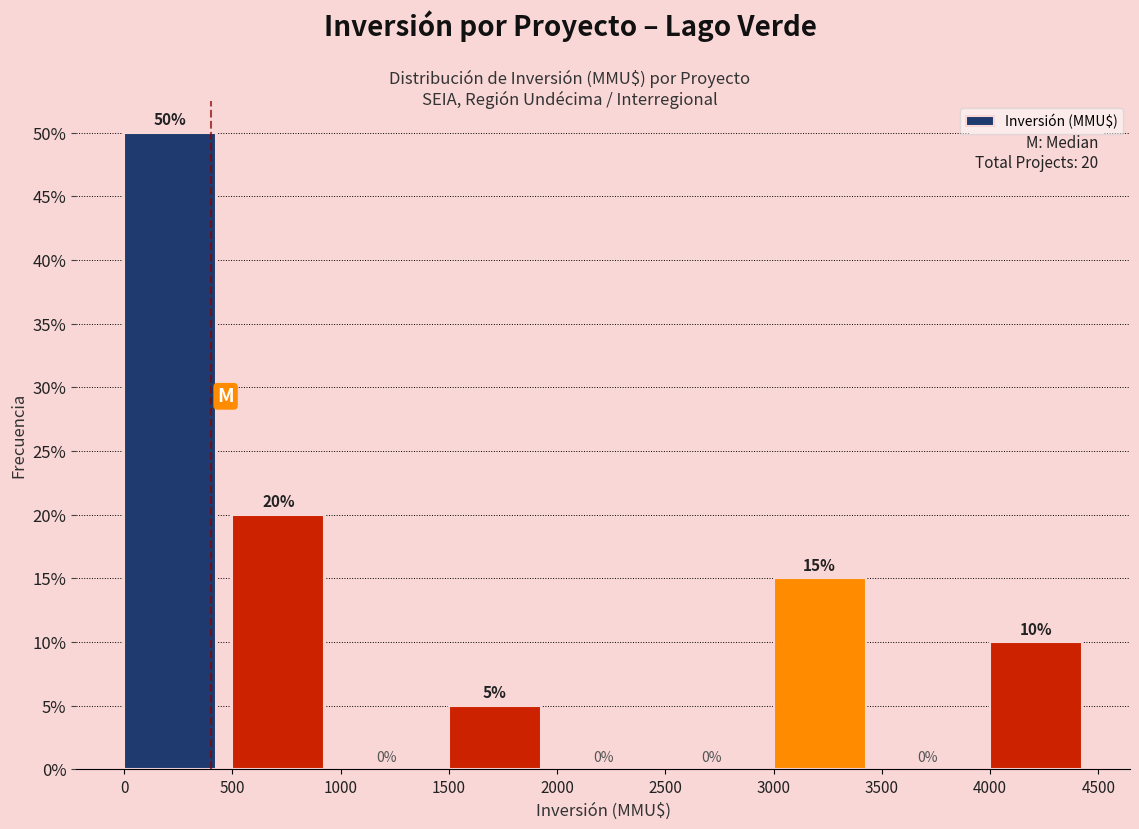

What is the height of the bar covering 4000 to 4500 on the x-axis?

10